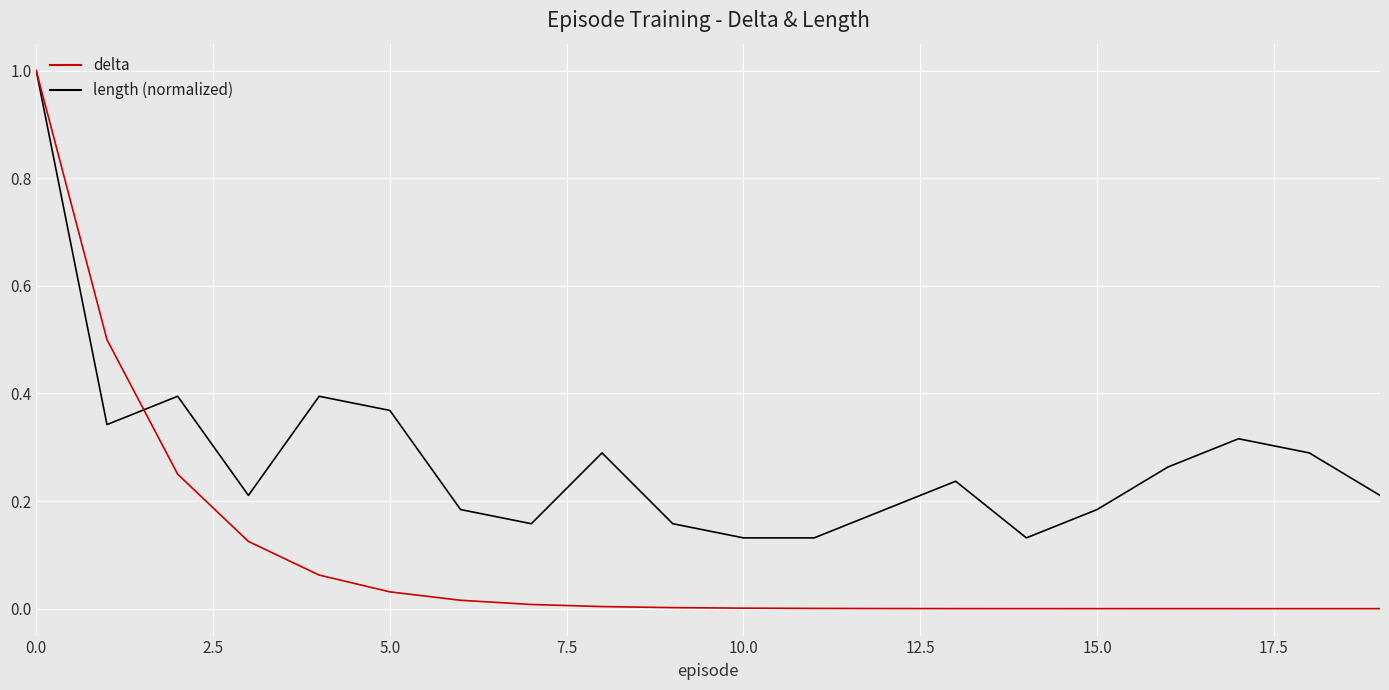

Which series has the largest total across all categories?

length (normalized)